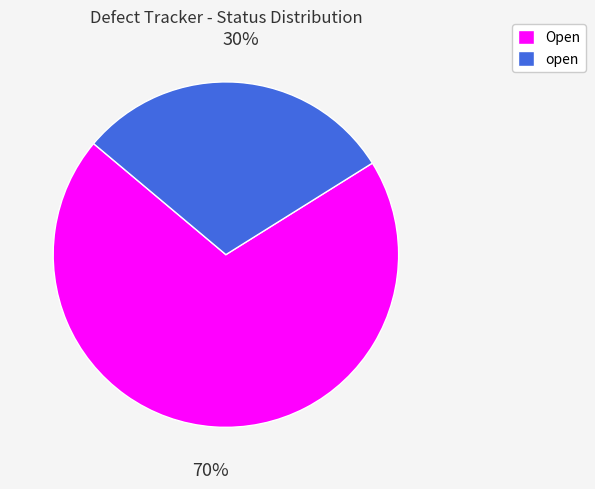

How many segments does this pie chart have?

2